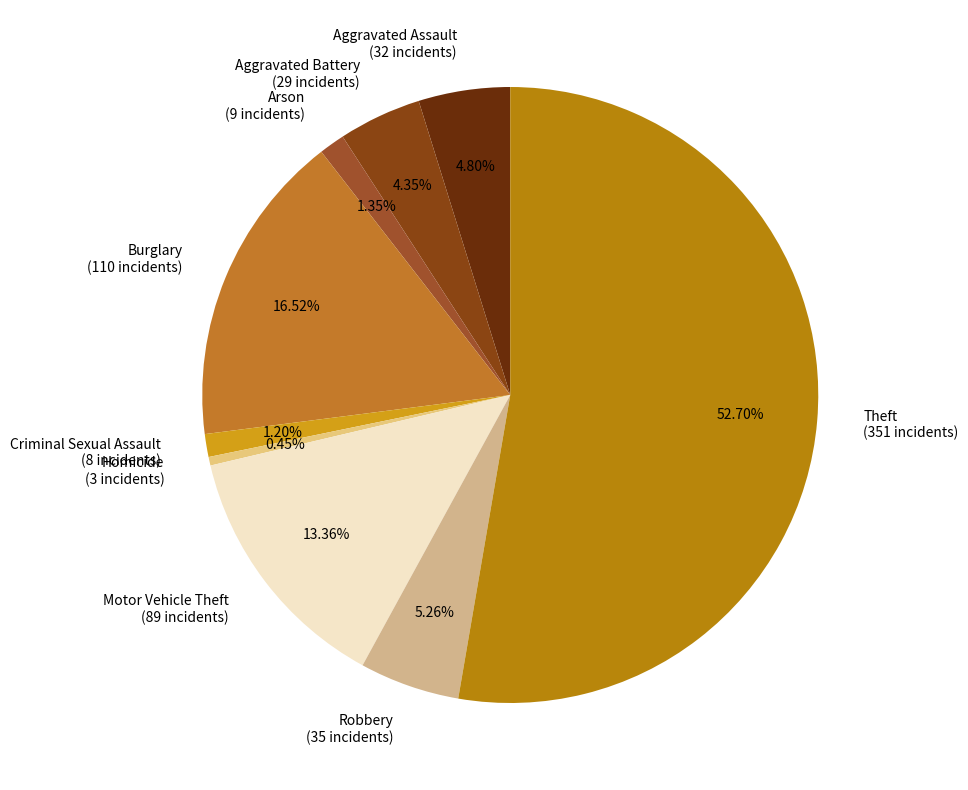

To the nearest percent, what is the difference between the Aggravated Battery and Burglary slice percentages?

12%